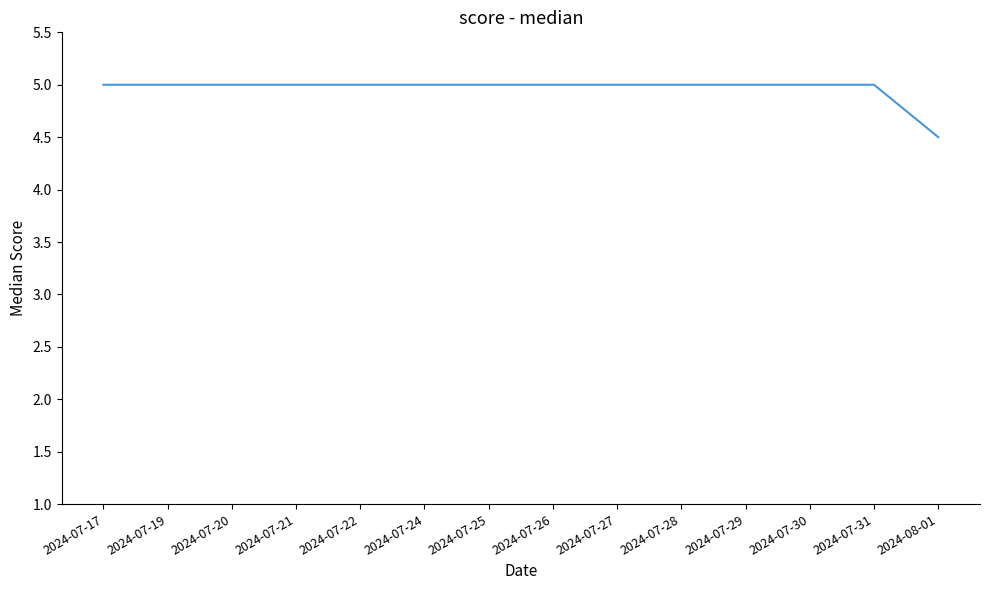

What is the greatest value displayed?

5.0